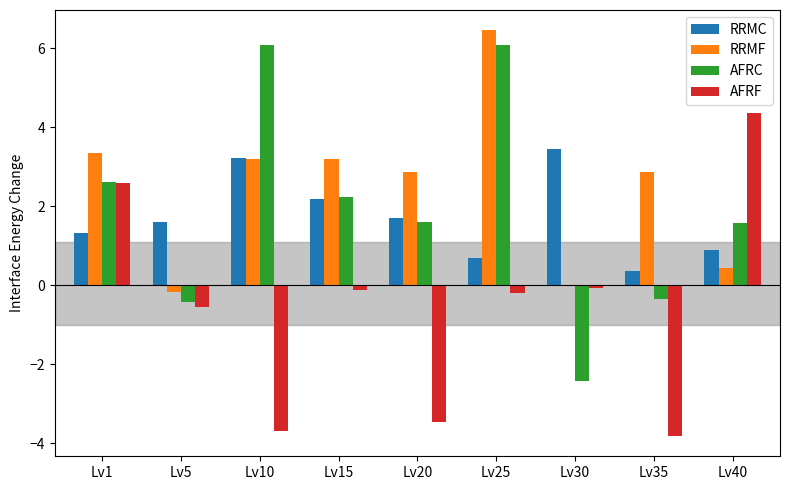

Between Lv1 and Lv30, which series saw the biggest shift?

AFRC